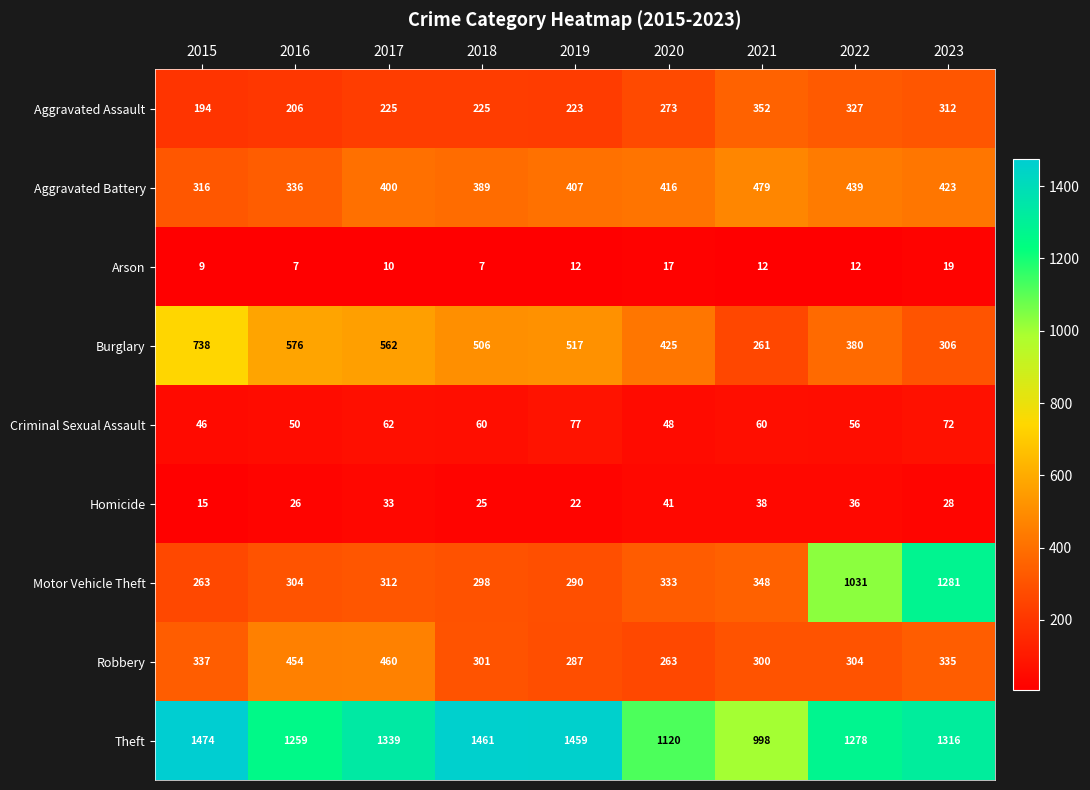

What is the total value across all series at 2019?

3294